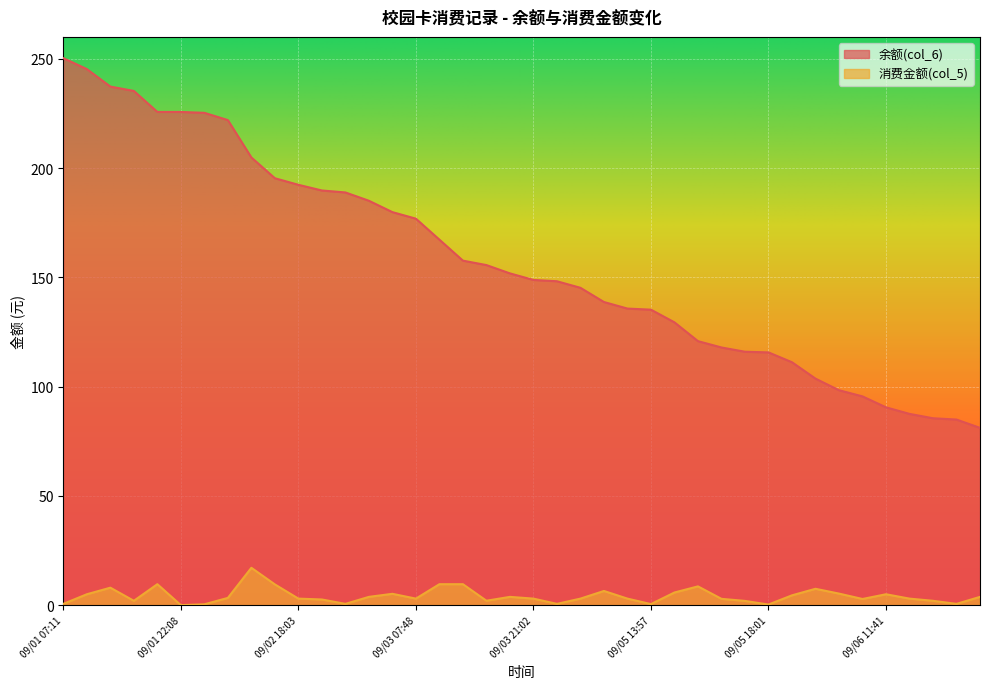

How many data points does each series have?

40